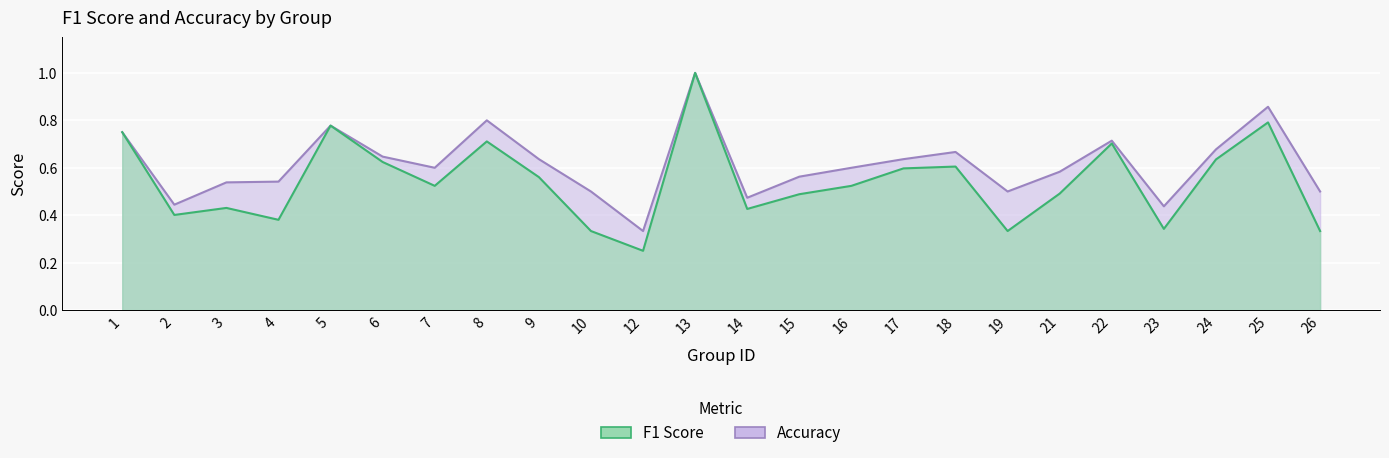

What is the value of the f1 point at the 10th from the left?

0.3